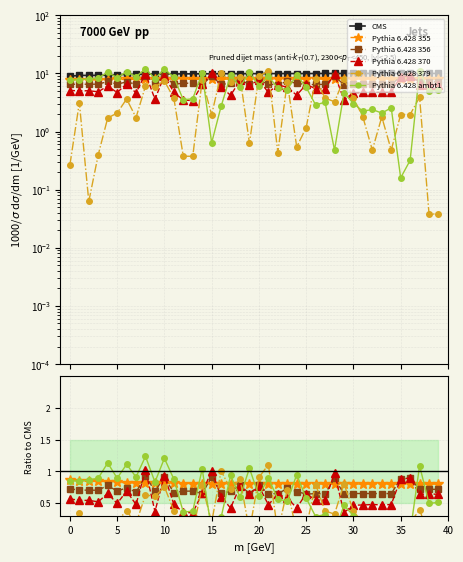

At which category is the sum across all series the highest?

10